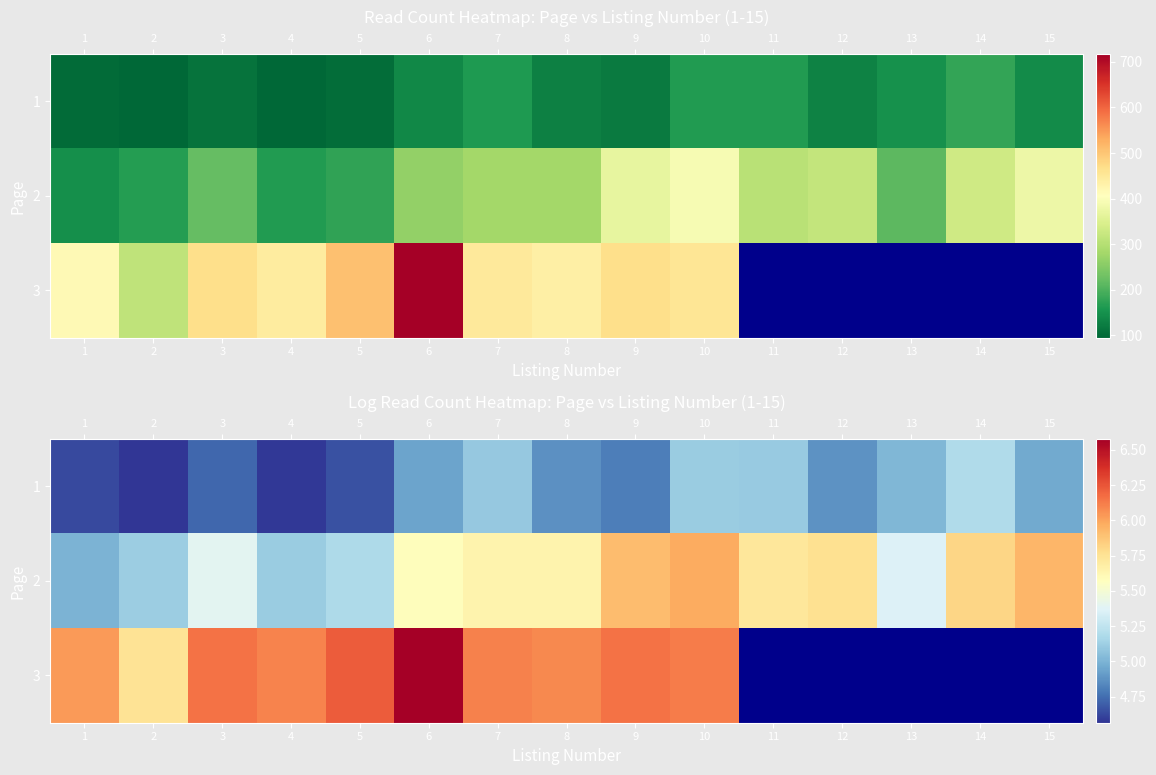

What is the sum of the 1 values at 1 and 4?

9.2